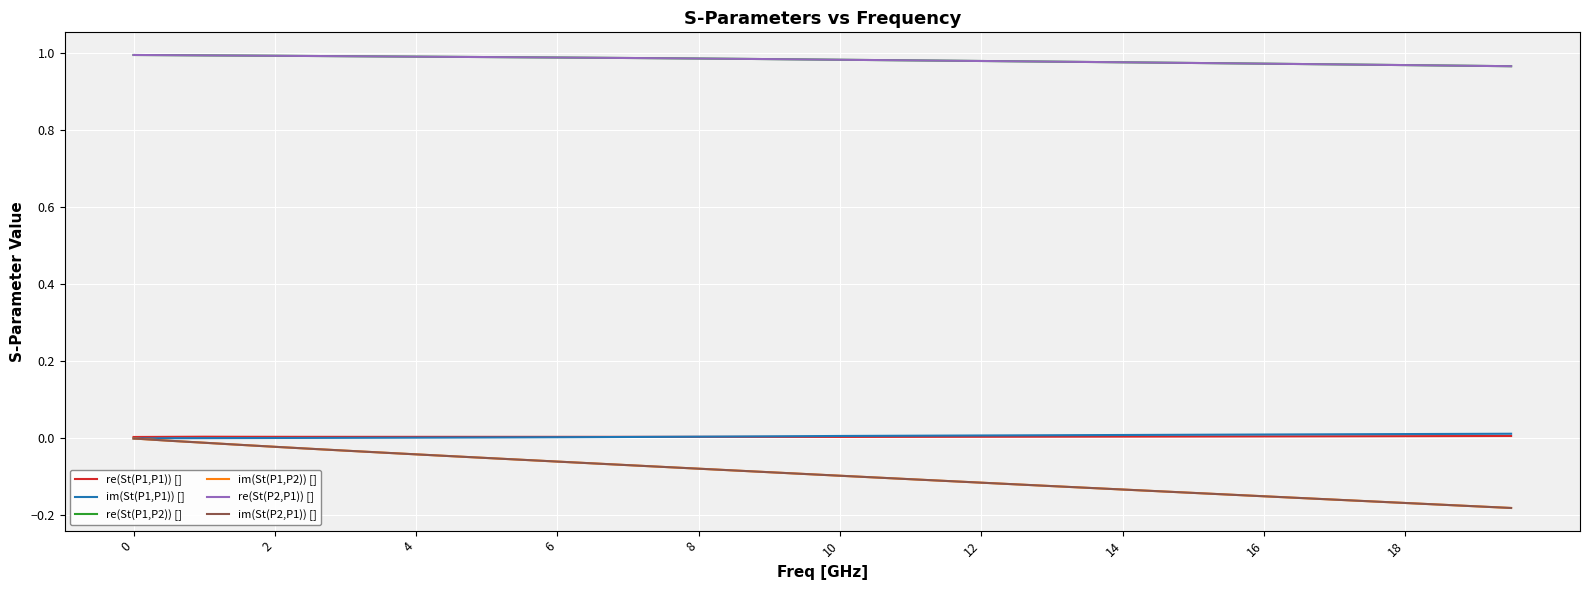

True or false: re(St(P2,P1)) [] and im(St(P1,P1)) [] cross at least once.

False